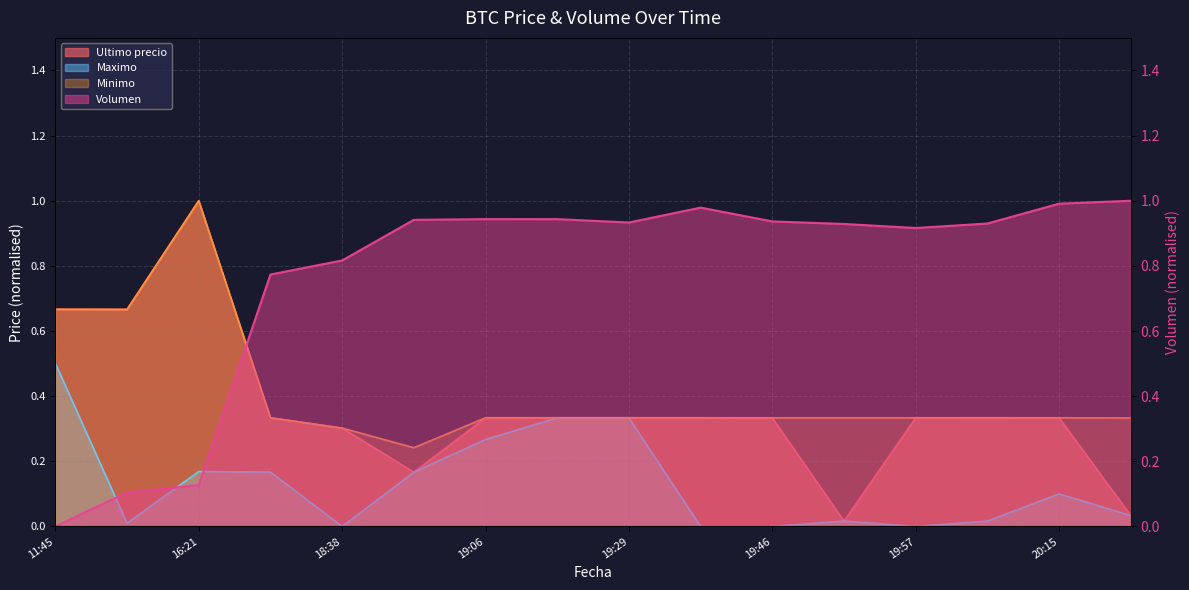

At which category does the chart reach its peak across all series?

2021-04-05 20:28